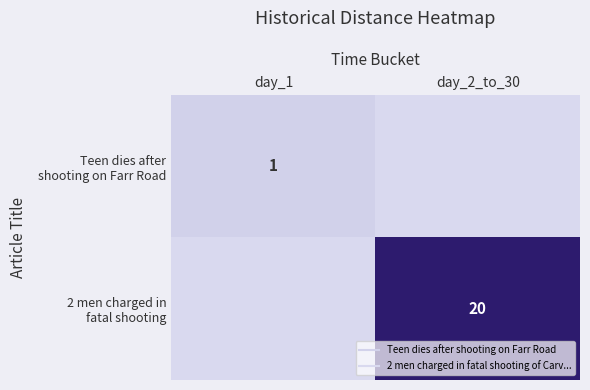

At day_2_to_30, list the series in order from smallest to largest.

Teen dies after shooting on Farr Road, 2 men charged in fatal shooting